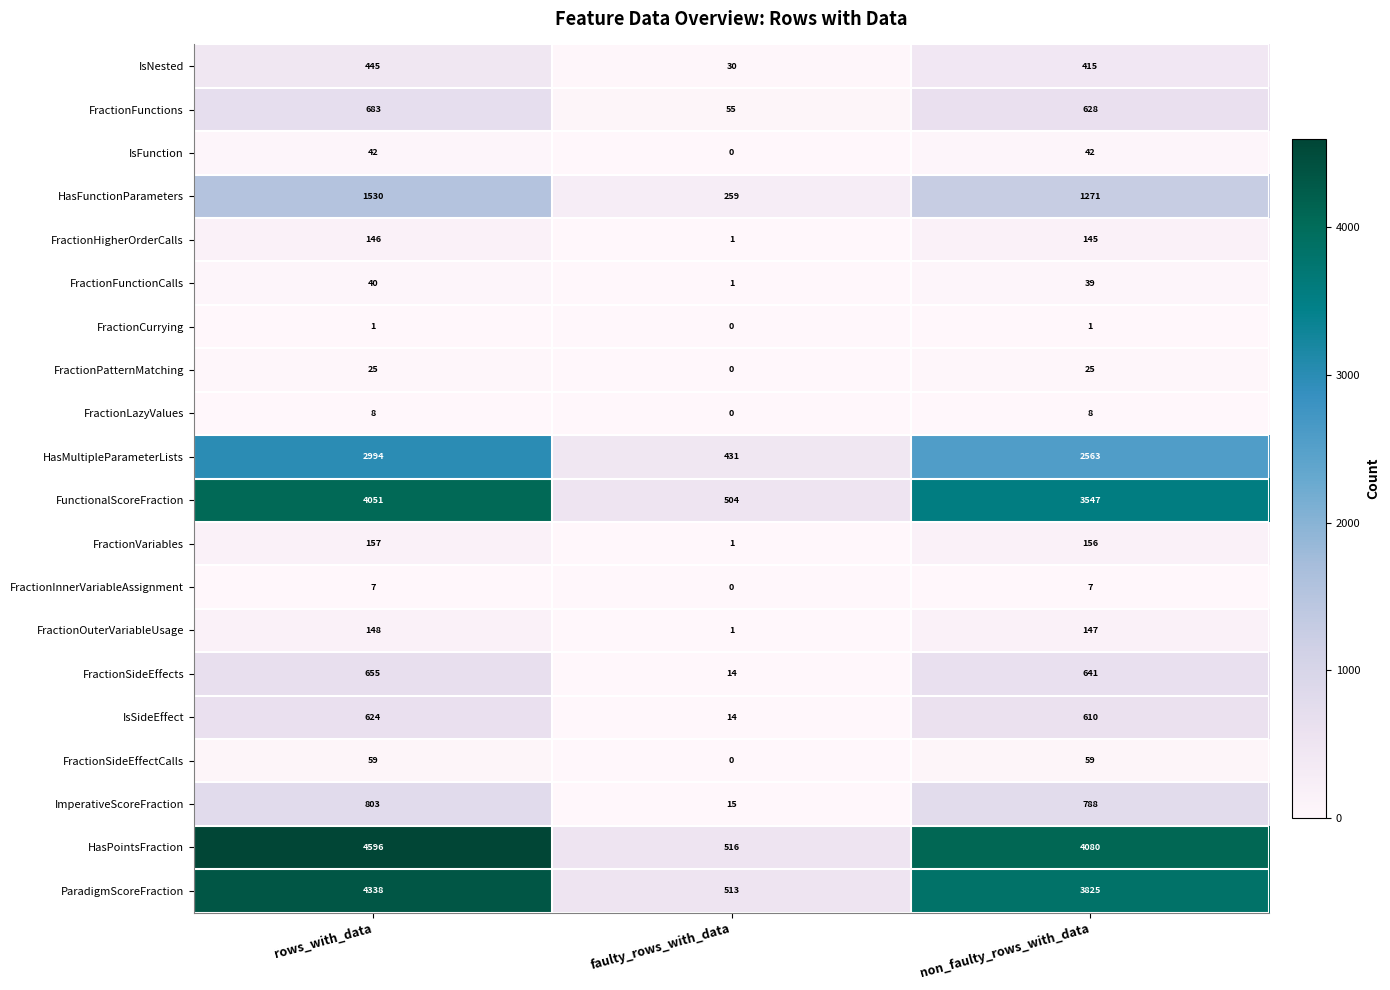

At which label does FractionFunctionCalls first exceed 39?

rows_with_data